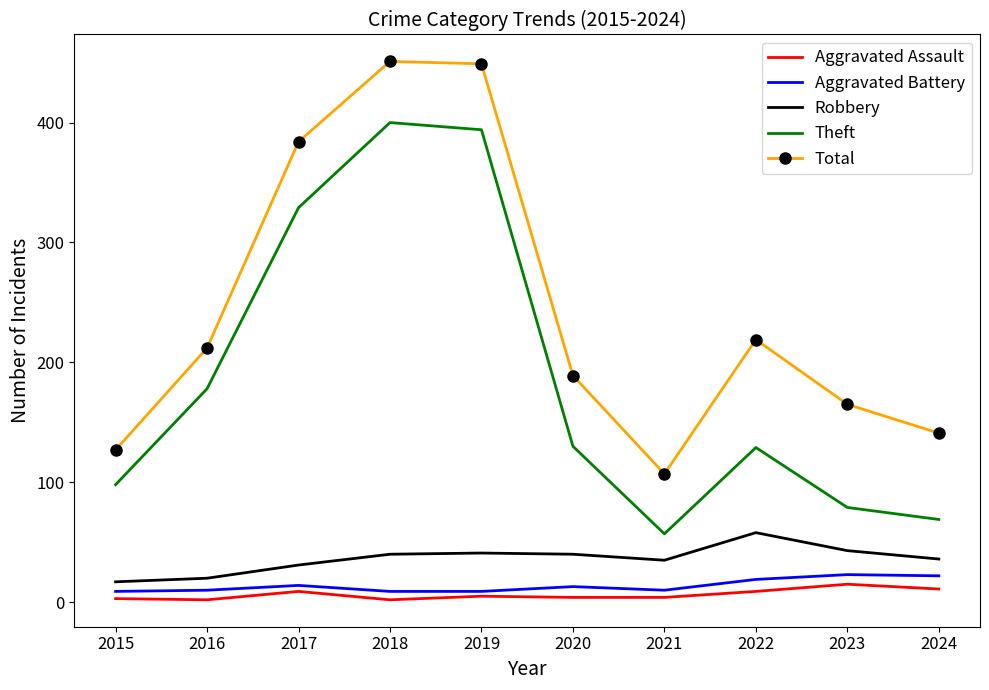

How many interior local peaks does the Theft series have?

2